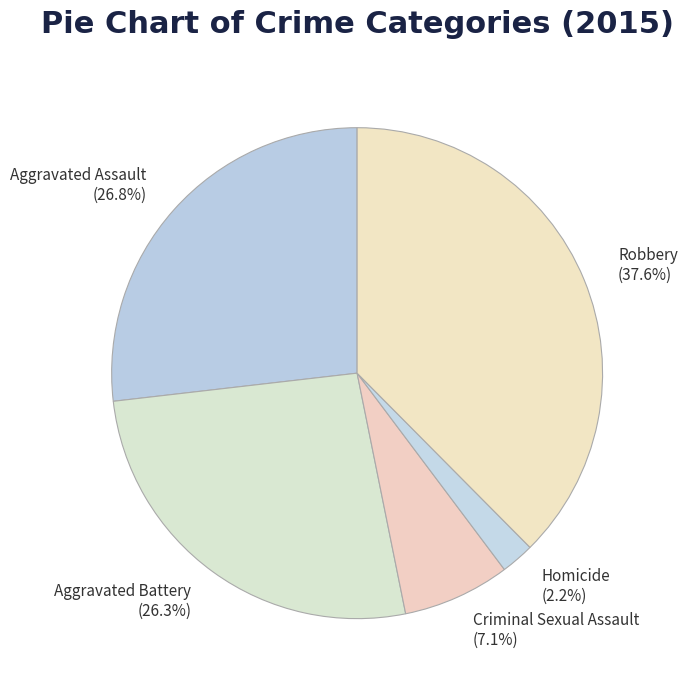

How many slices are in this pie chart?

5